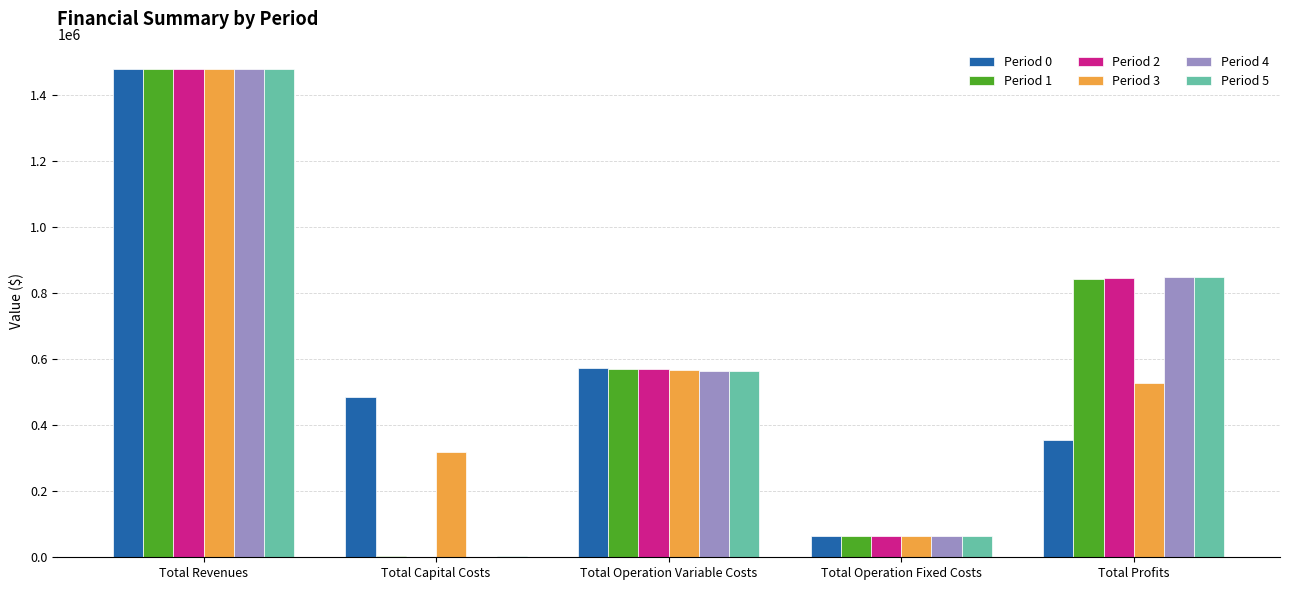

What is the average value of the Period 1 series?

591907.2